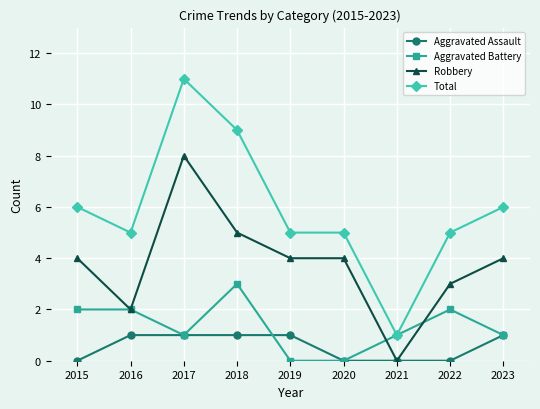

What is the highest value of the Total series?

11